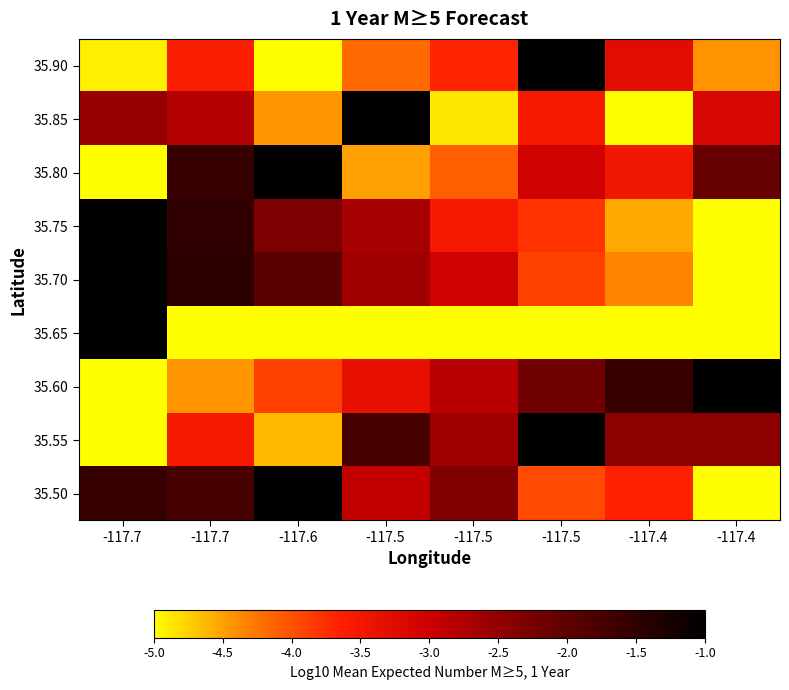

Reading right to left, extract all data points from this chart.

35.90: -117.4=-4.4	-117.4=-3.3	-117.5=-1.0	-117.5=-3.7	-117.5=-4.2	-117.6=-5.0	-117.7=-3.6	-117.7=-4.9
35.85: -117.4=-3.1	-117.4=-5.0	-117.5=-3.5	-117.5=-4.9	-117.5=-1.0	-117.6=-4.4	-117.7=-2.8	-117.7=-2.5
35.80: -117.4=-2.1	-117.4=-3.5	-117.5=-3.0	-117.5=-4.1	-117.5=-4.5	-117.6=-1.0	-117.7=-1.6	-117.7=-5.0
35.75: -117.4=-5.0	-117.4=-4.5	-117.5=-3.8	-117.5=-3.5	-117.5=-2.7	-117.6=-2.3	-117.7=-1.5	-117.7=-1.0
35.70: -117.4=-5.0	-117.4=-4.3	-117.5=-3.9	-117.5=-3.1	-117.5=-2.6	-117.6=-2.0	-117.7=-1.5	-117.7=-1.0
35.65: -117.4=-5.0	-117.4=-5.0	-117.5=-5.0	-117.5=-5.0	-117.5=-5.0	-117.6=-5.0	-117.7=-5.0	-117.7=-1.0
35.60: -117.4=-1.0	-117.4=-1.6	-117.5=-2.2	-117.5=-2.8	-117.5=-3.4	-117.6=-3.9	-117.7=-4.5	-117.7=-5.0
35.55: -117.4=-2.5	-117.4=-2.5	-117.5=-1.0	-117.5=-2.6	-117.5=-1.7	-117.6=-4.6	-117.7=-3.5	-117.7=-5.0
35.50: -117.4=-5.0	-117.4=-3.7	-117.5=-4.0	-117.5=-2.3	-117.5=-2.9	-117.6=-1.0	-117.7=-1.7	-117.7=-1.6